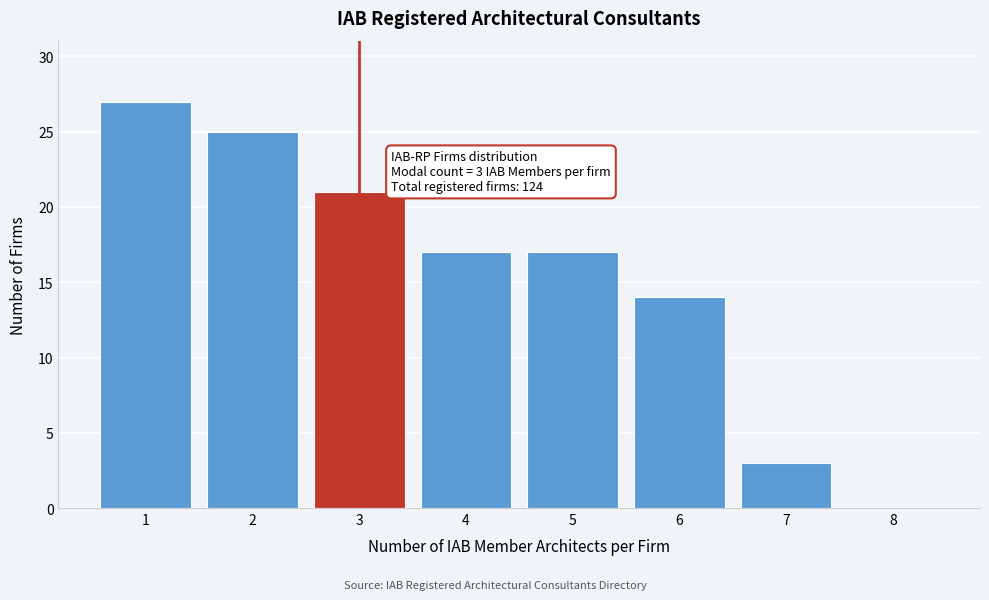

Reading left to right, extract all data points from this chart.

1=27	2=25	3=21	4=17	5=17	6=14	7=3	8=0